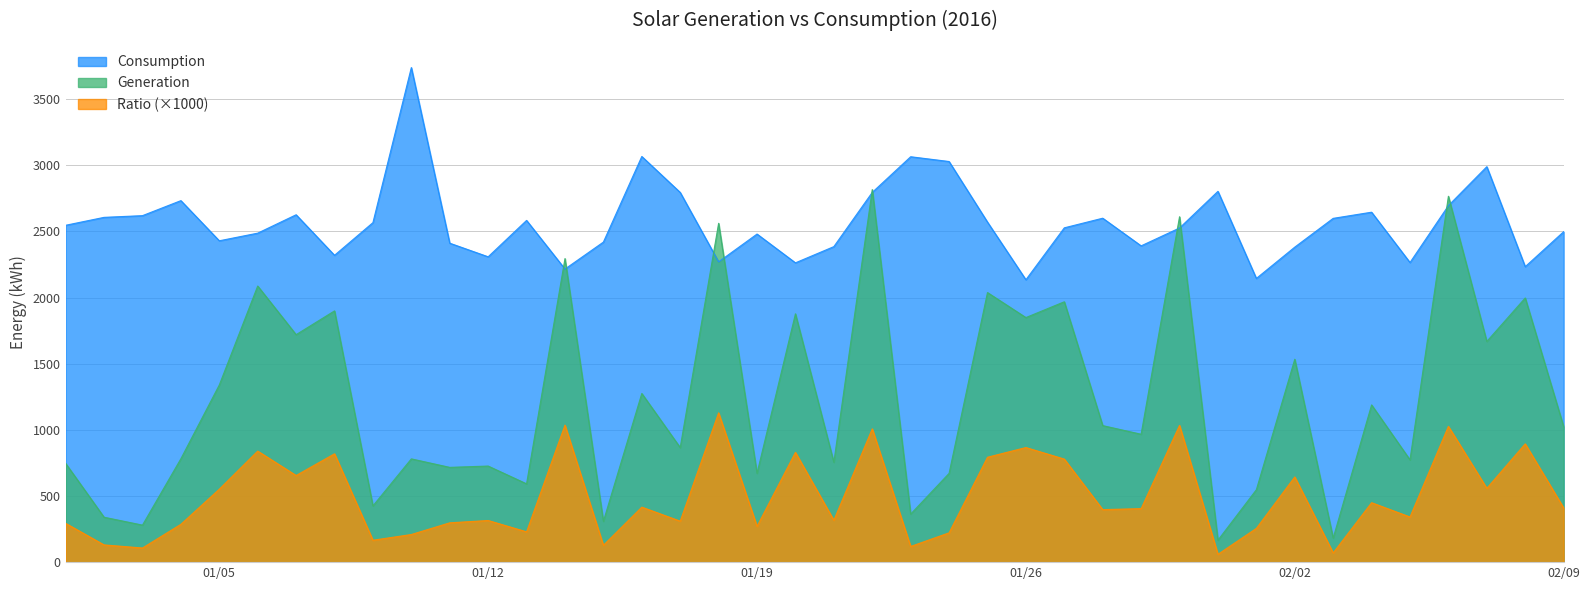

What is the maximum value shown in the chart?

3737.8